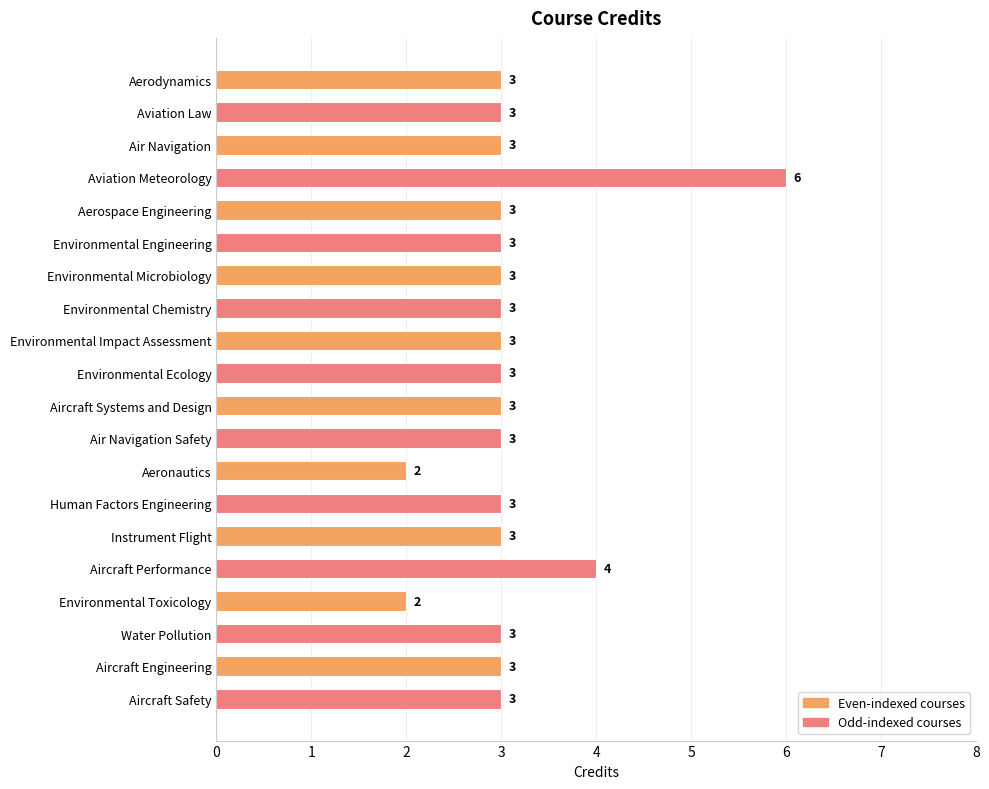

At which label is the value closest to 4?

Aircraft Performance